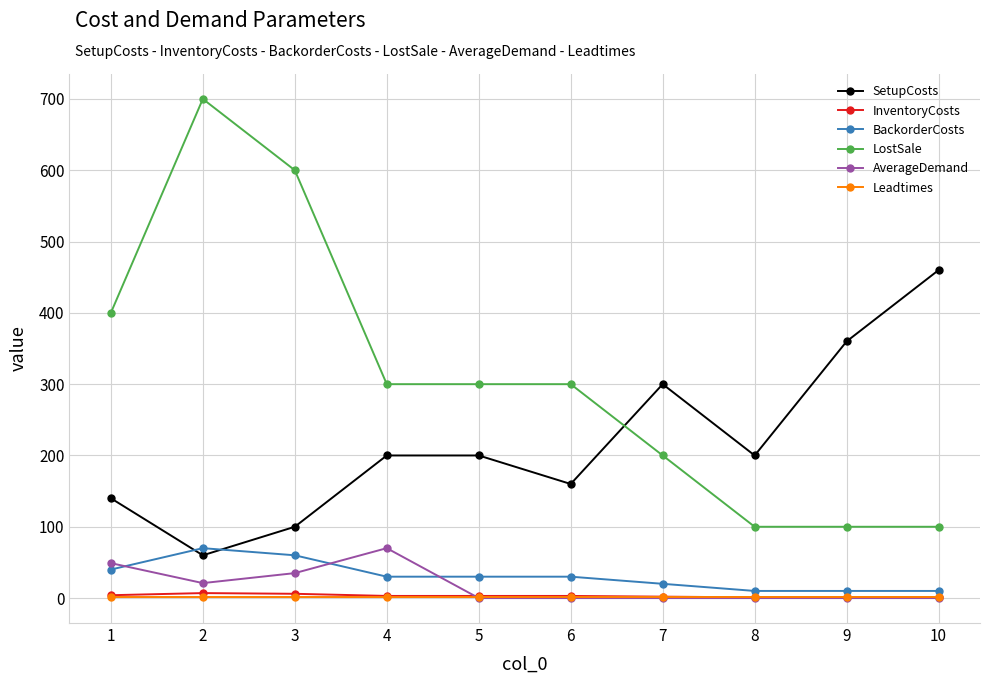

At which category does LostSale reach its first local peak?

2